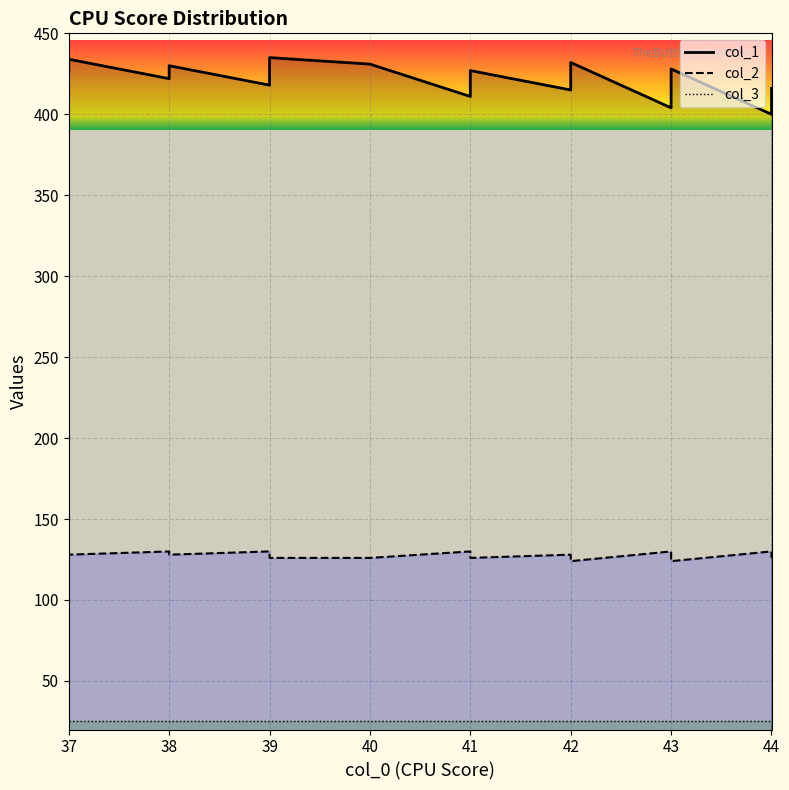

The col_1 series shows 416 at 44. True or false?

True